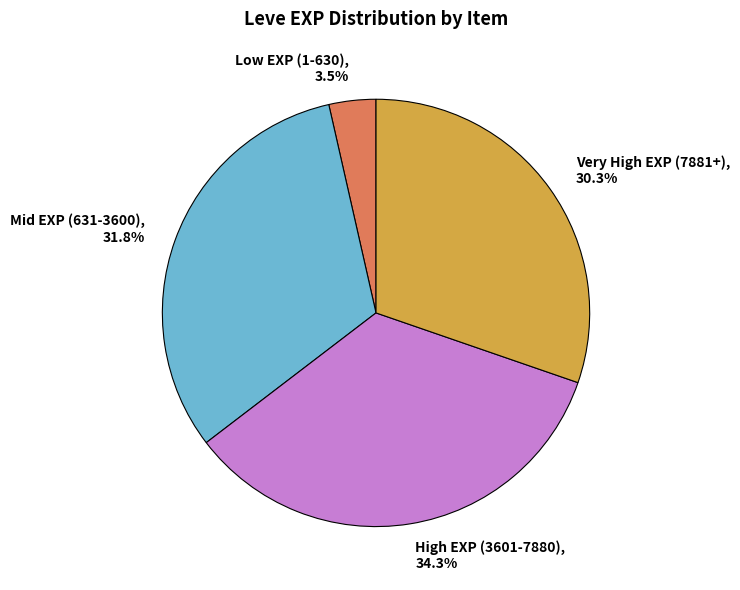

How many segments does this pie chart have?

4